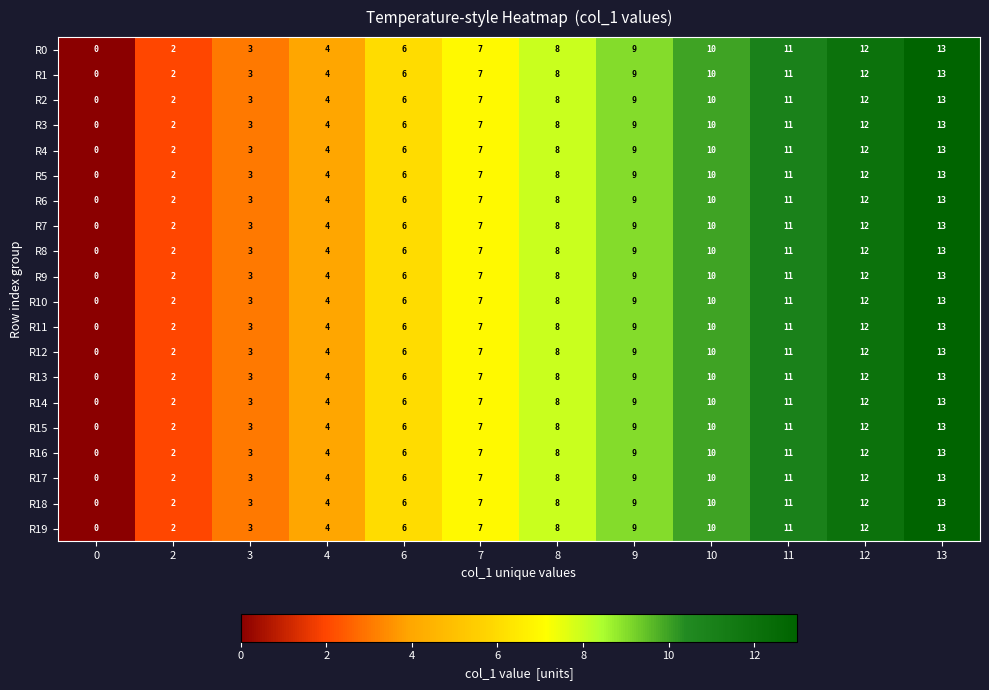

Is it true that R0 equals 9 at 9?

True